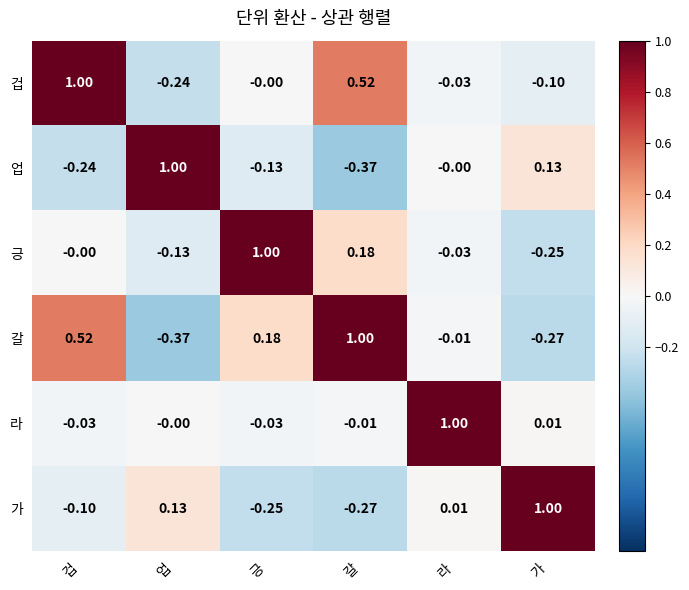

What is the total value across all series at 갈?

1.1